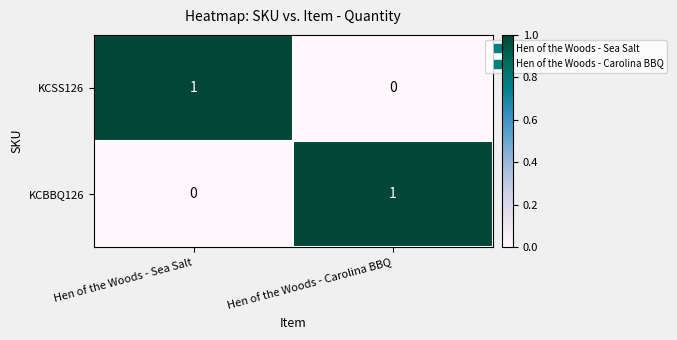

What is the total value across all series at Hen of the Woods - Sea Salt?

1